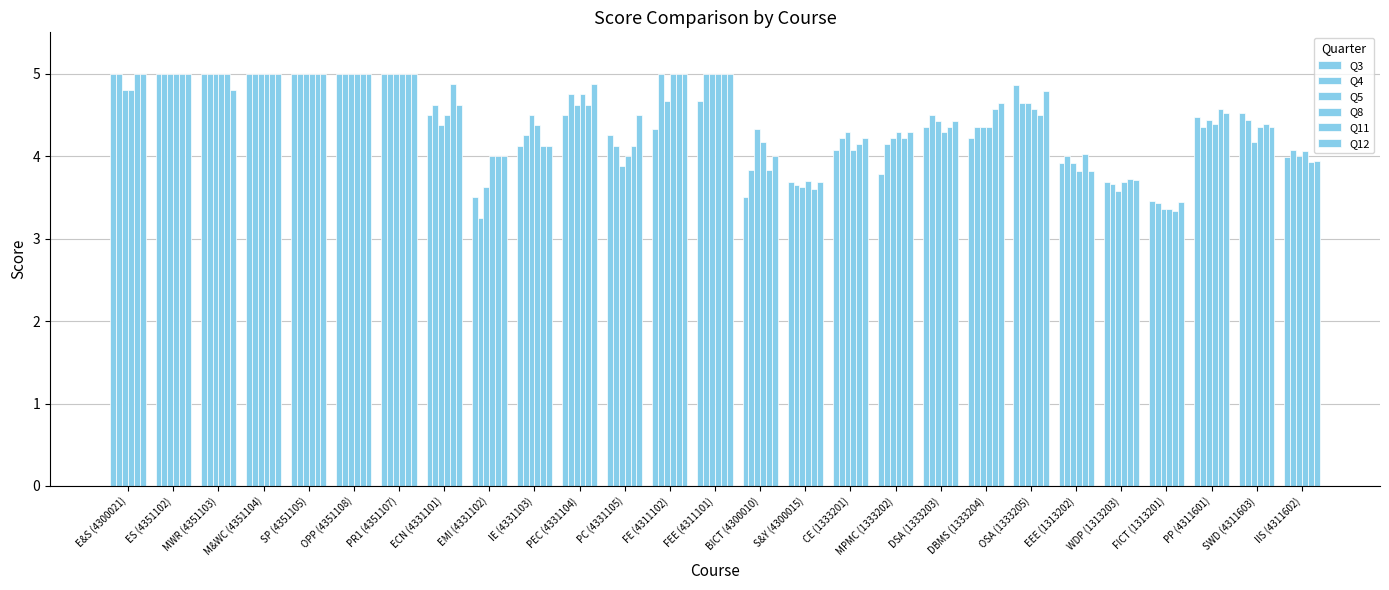

How many groups of bars are there?

27